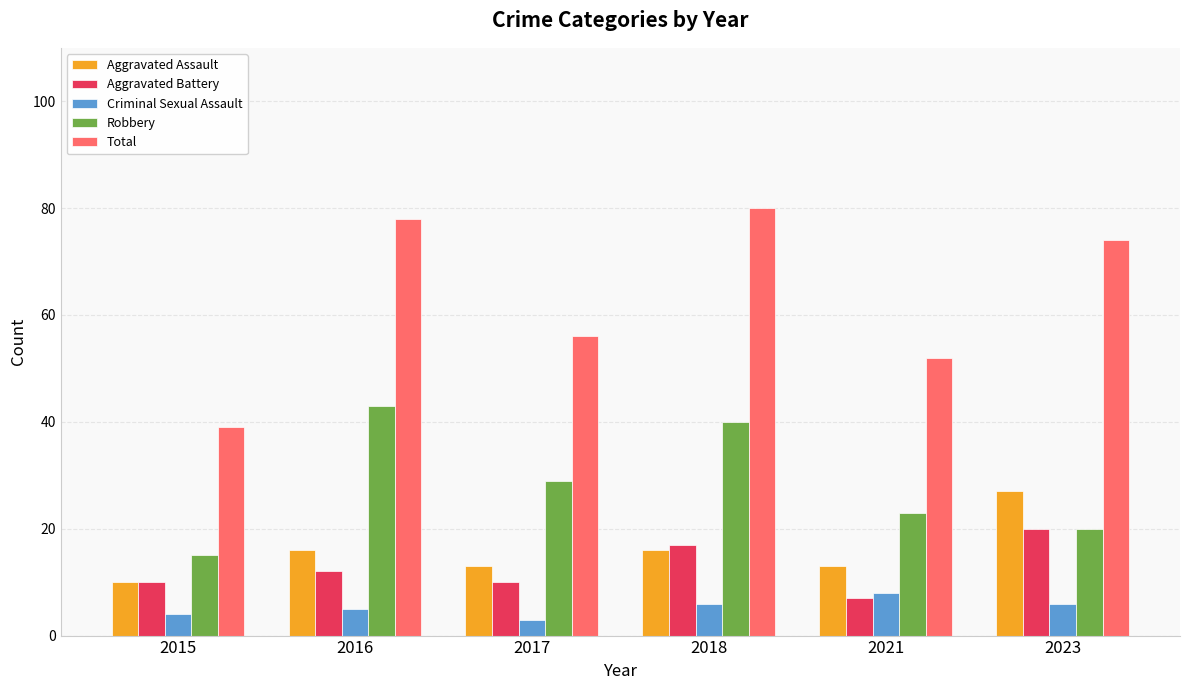

What is the difference between the second highest and second lowest values in the Total series?

26